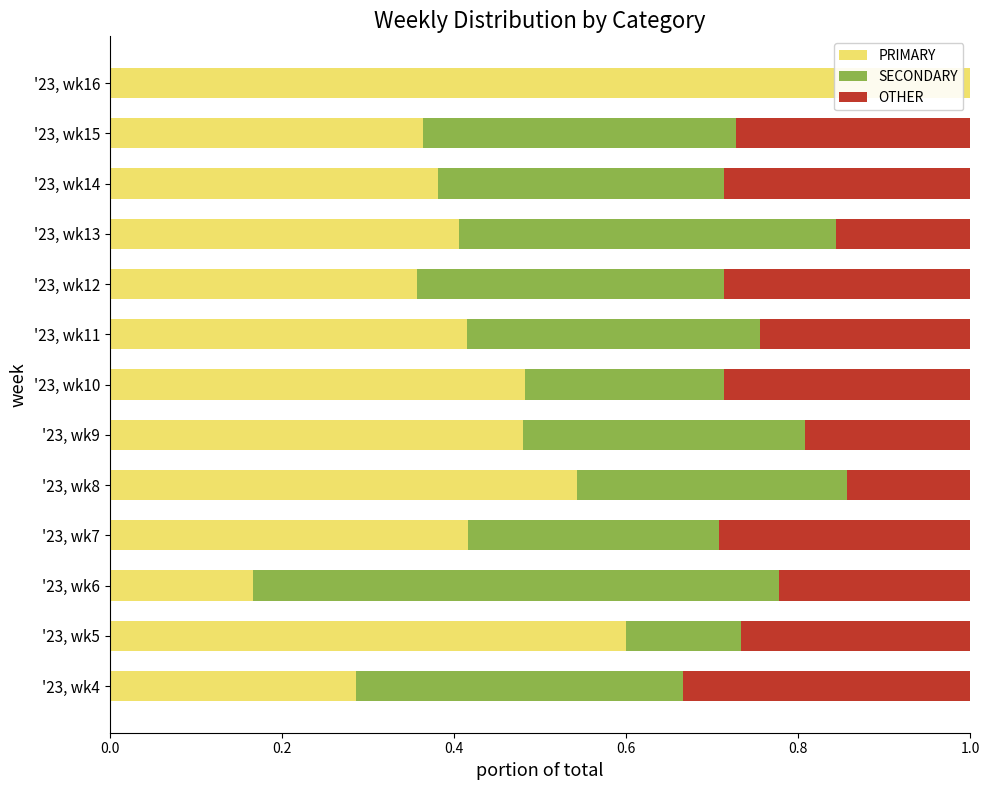

The PRIMARY series shows 0.2 at '23, wk8. True or false?

False